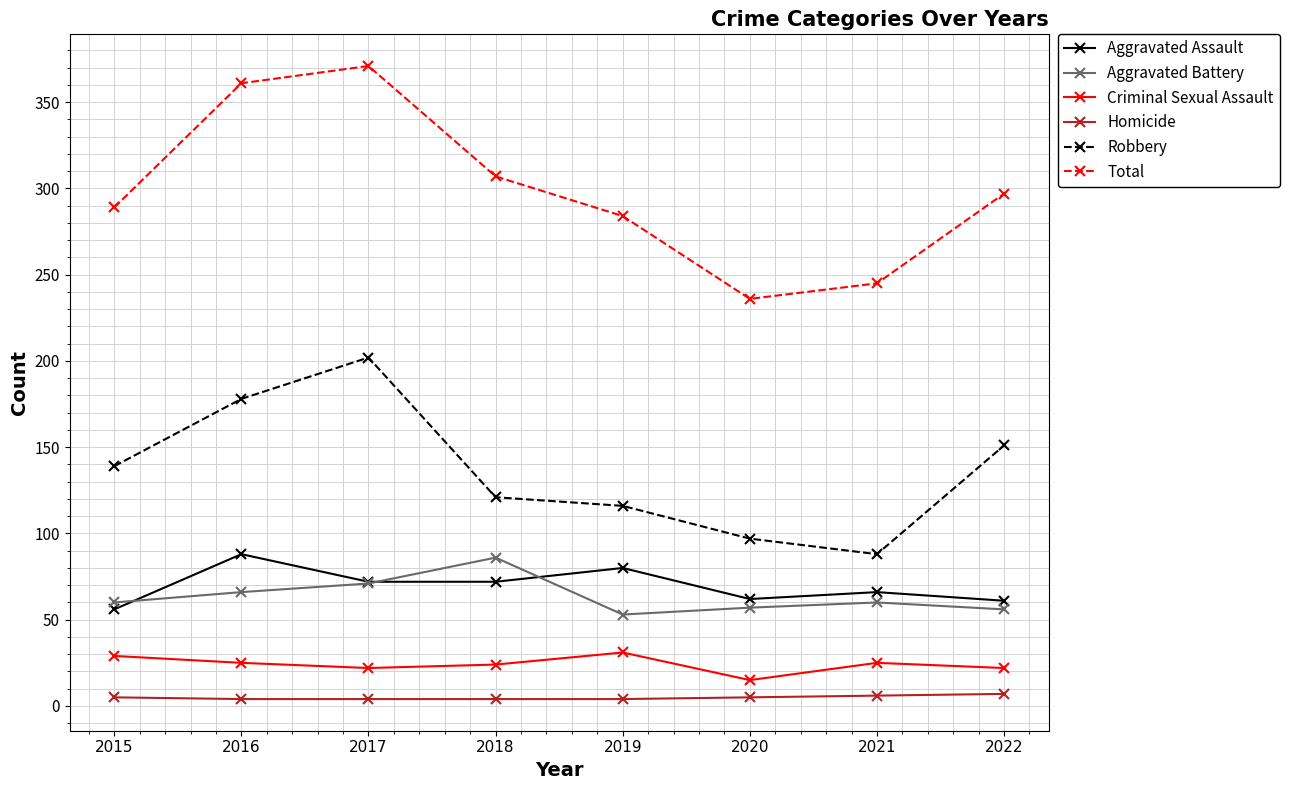

In Aggravated Battery, how many points are lower than both neighbors (excluding endpoints)?

1